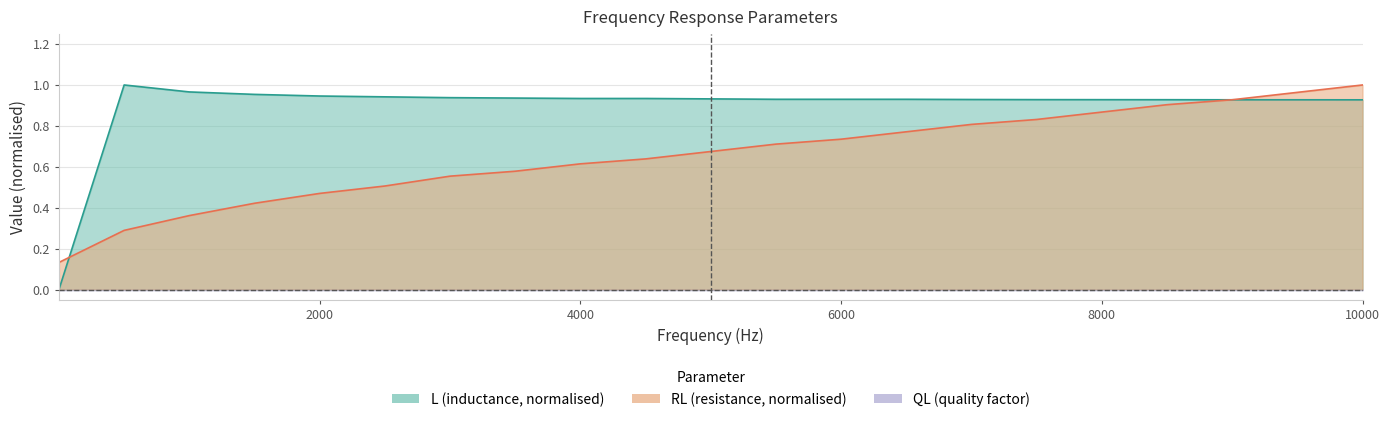

Which label corresponds to the largest value in the chart?

500.1